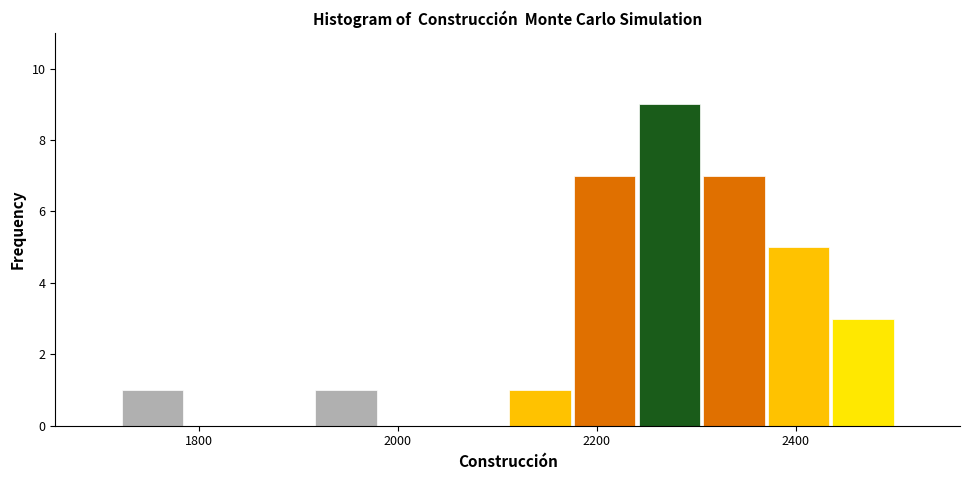

Read against the x-axis, roughly where is the centre of the tallest bar?

2280